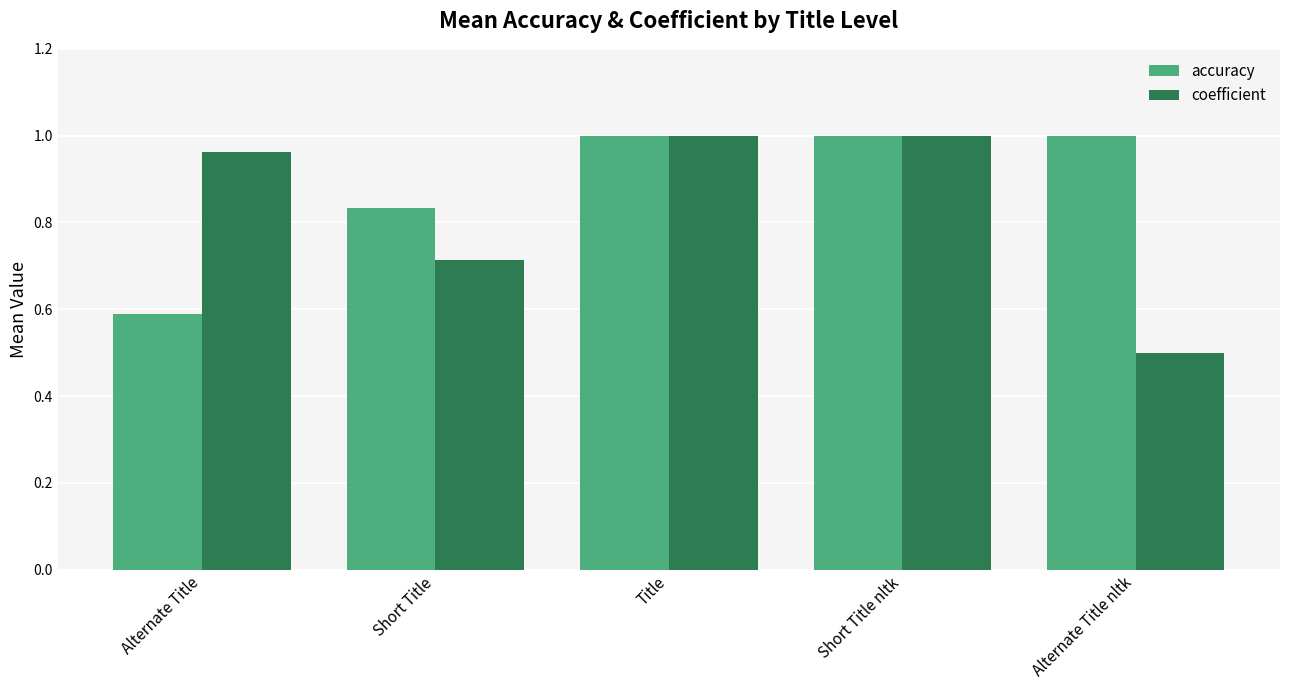

List the series in order of their overall mean, highest first.

accuracy, coefficient